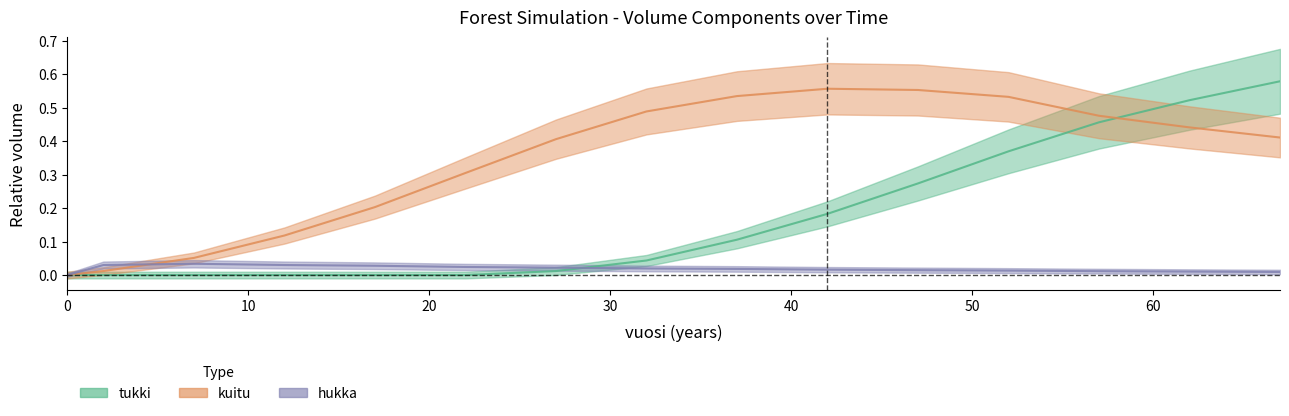

List the labels in order of tukki value, smallest first.

0, 2, 7, 12, 17, 22, 27, 32, 37, 42, 47, 52, 57, 62, 67